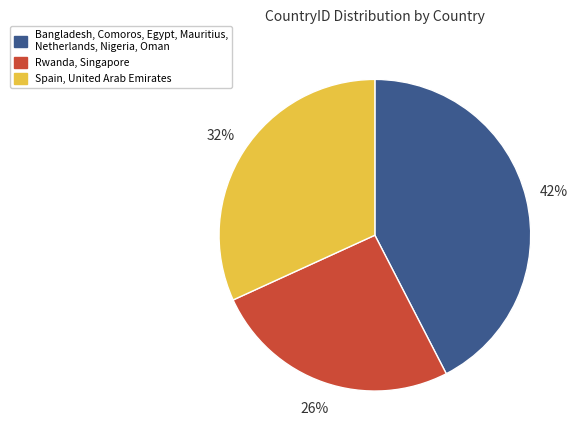

What is the ratio of the value at Bangladesh, Comoros, Egypt, Mauritius, Netherlands, Nigeria, Oman to the value at Rwanda, Singapore?

1.6